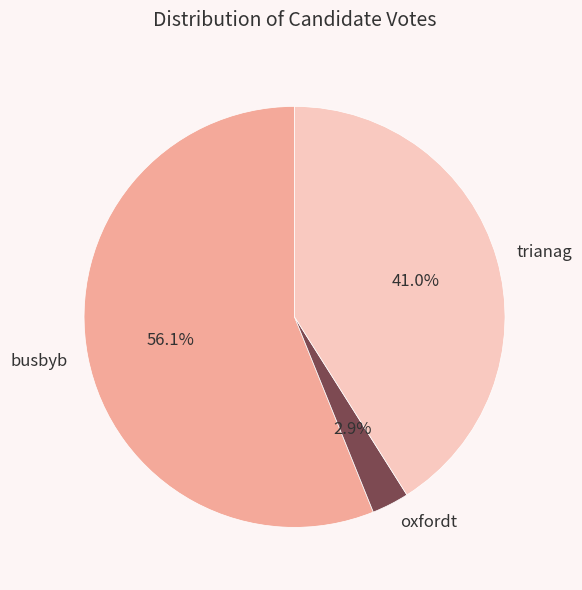

Which category has the biggest portion of the pie?

busbyb